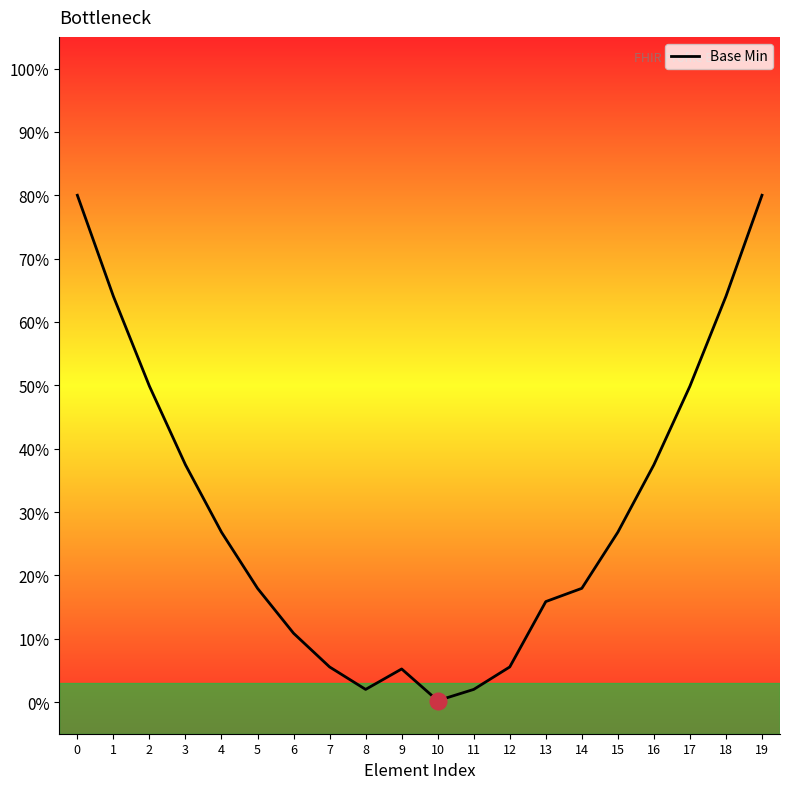

How many interior local peaks (higher than both neighbors) does the data have?

1